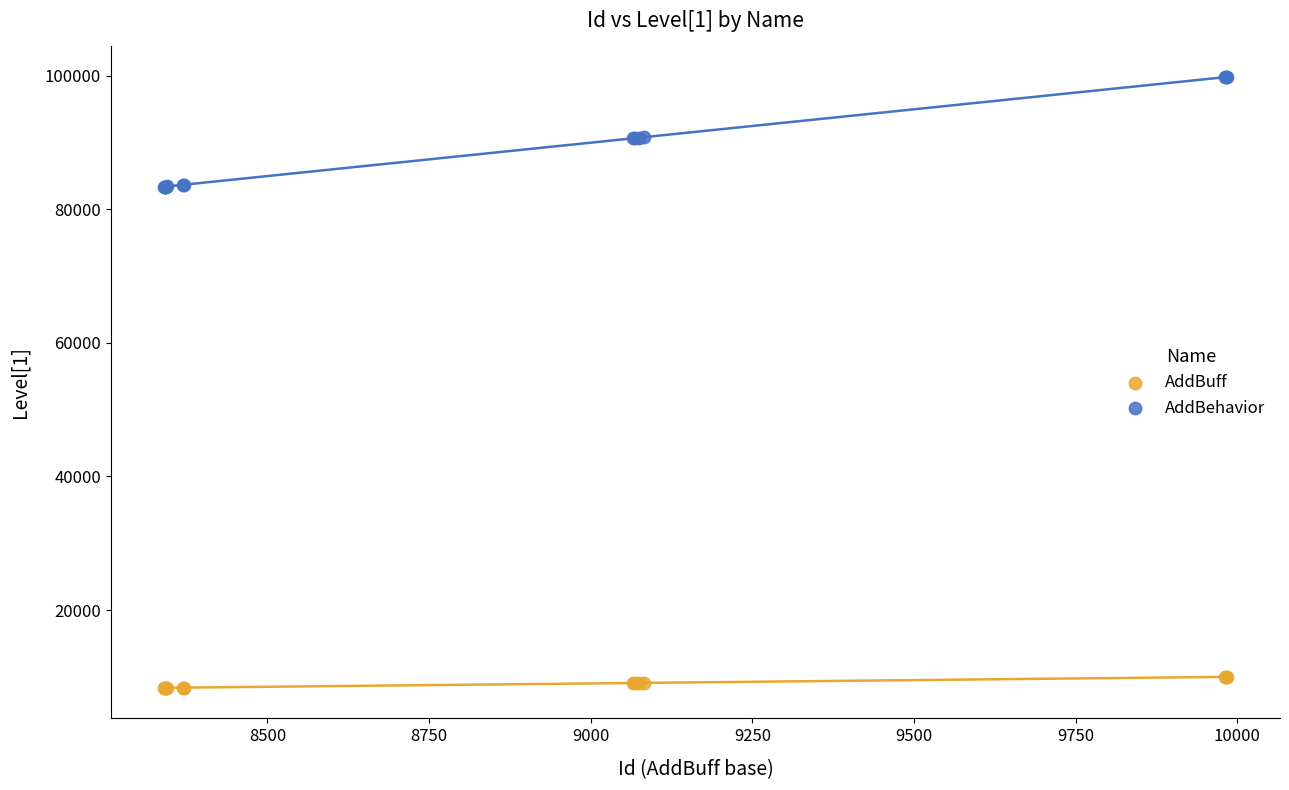

Which series contains the lowest Y value?

AddBuff